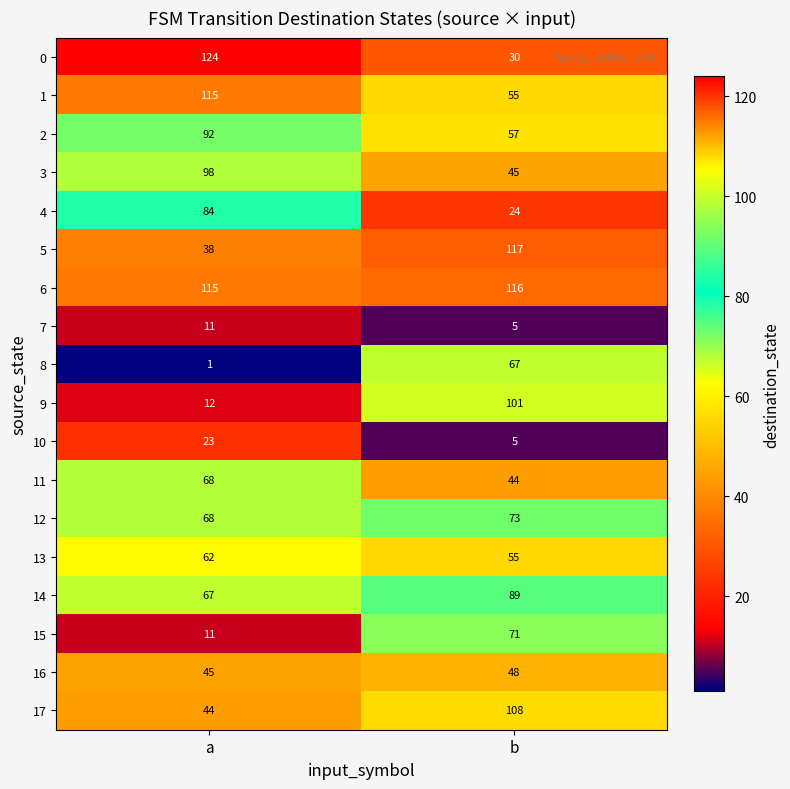

Which category has the lowest value in the 4 series?

b